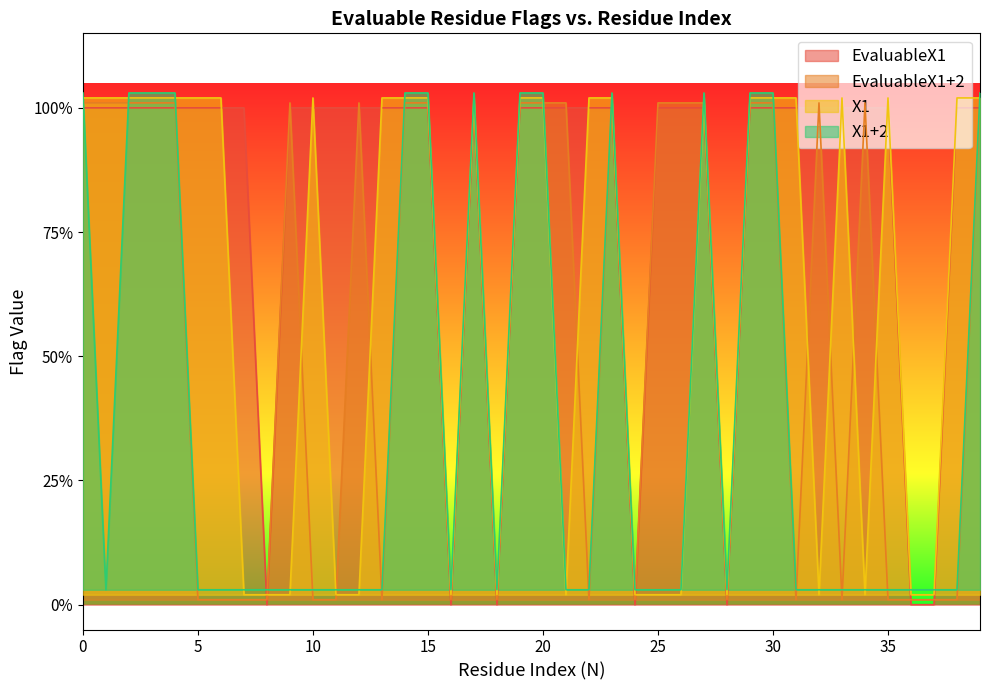

Reading left to right, list all the values displayed in this chart.

EvaluableX1: 1.0	1.0	1.0	1.0	1.0	1.0	1.0	1.0	0.0	1.0	1.0	1.0	1.0	1.0	1.0	1.0	0.0	1.0	0.0	1.0	1.0	1.0	1.0	1.0	0.0	1.0	1.0	1.0	0.0	1.0	1.0	1.0	1.0	1.0	1.0	1.0	0.0	0.0	1.0	1.0
EvaluableX1+2: 1.0	1.0	1.0	1.0	1.0	0.0	0.0	0.0	0.0	1.0	0.0	0.0	1.0	0.0	1.0	1.0	0.0	1.0	0.0	1.0	1.0	1.0	0.0	1.0	0.0	1.0	1.0	1.0	0.0	1.0	1.0	0.0	1.0	0.0	1.0	0.0	0.0	0.0	0.0	1.0
X1: 1.0	1.0	1.0	1.0	1.0	1.0	1.0	0.0	0.0	0.0	1.0	0.0	0.0	1.0	1.0	1.0	0.0	1.0	0.0	1.0	1.0	0.0	1.0	1.0	0.0	0.0	0.0	1.0	0.0	1.0	1.0	1.0	0.0	1.0	0.0	1.0	0.0	0.0	1.0	1.0
X1+2: 1.0	0.0	1.0	1.0	1.0	0.0	0.0	0.0	0.0	0.0	0.0	0.0	0.0	0.0	1.0	1.0	0.0	1.0	0.0	1.0	1.0	0.0	0.0	1.0	0.0	0.0	0.0	1.0	0.0	1.0	1.0	0.0	0.0	0.0	0.0	0.0	0.0	0.0	0.0	1.0